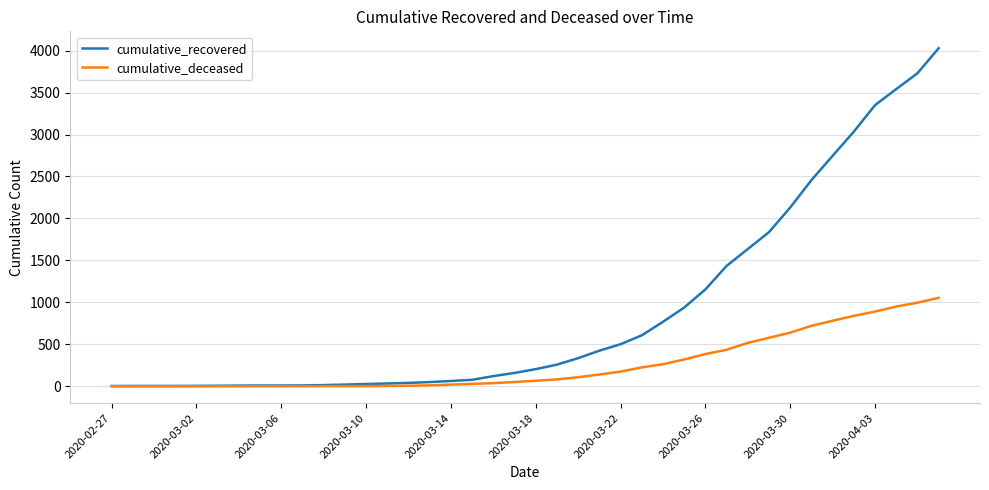

List the series in order of their peak value, highest first.

cumulative_recovered, cumulative_deceased